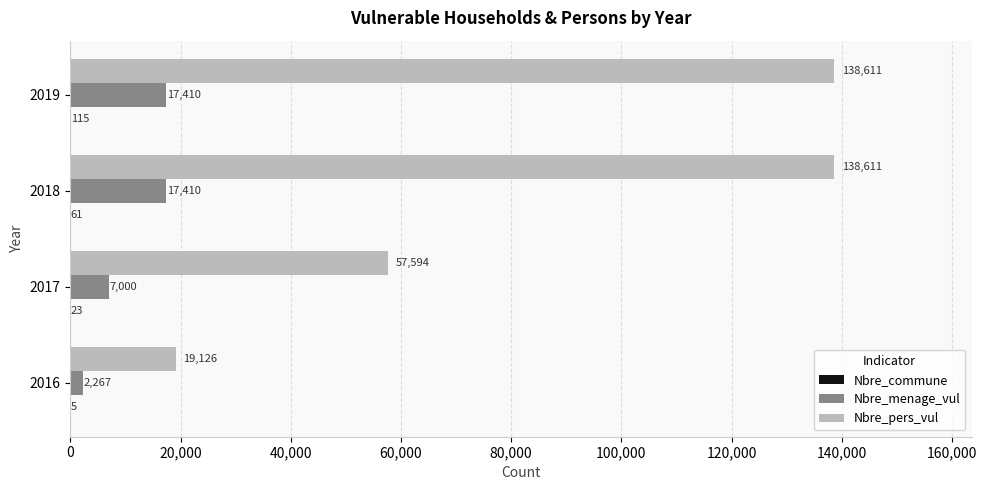

At which label is Nbre_menage_vul closest to 9838?

2017